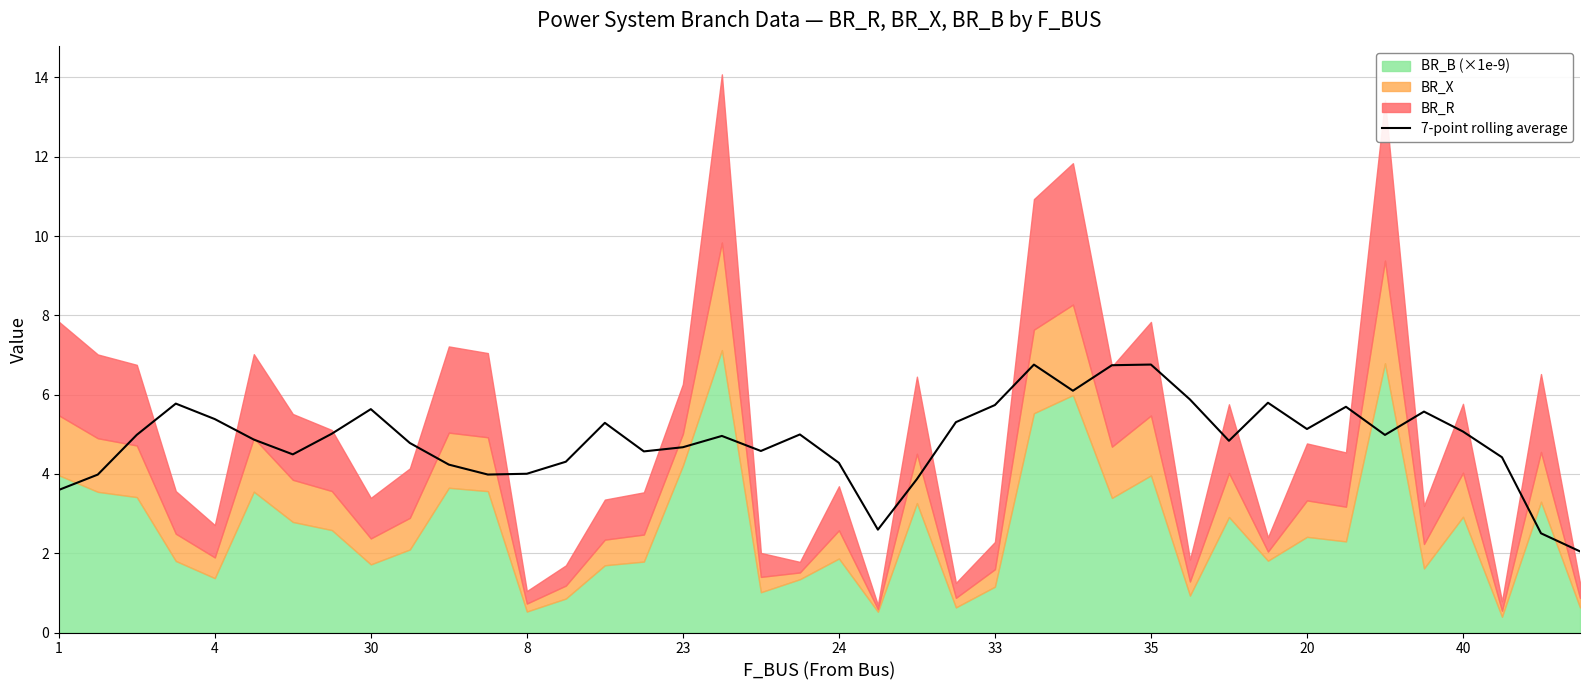

What is the highest value of the 7-point rolling average series?

6.8